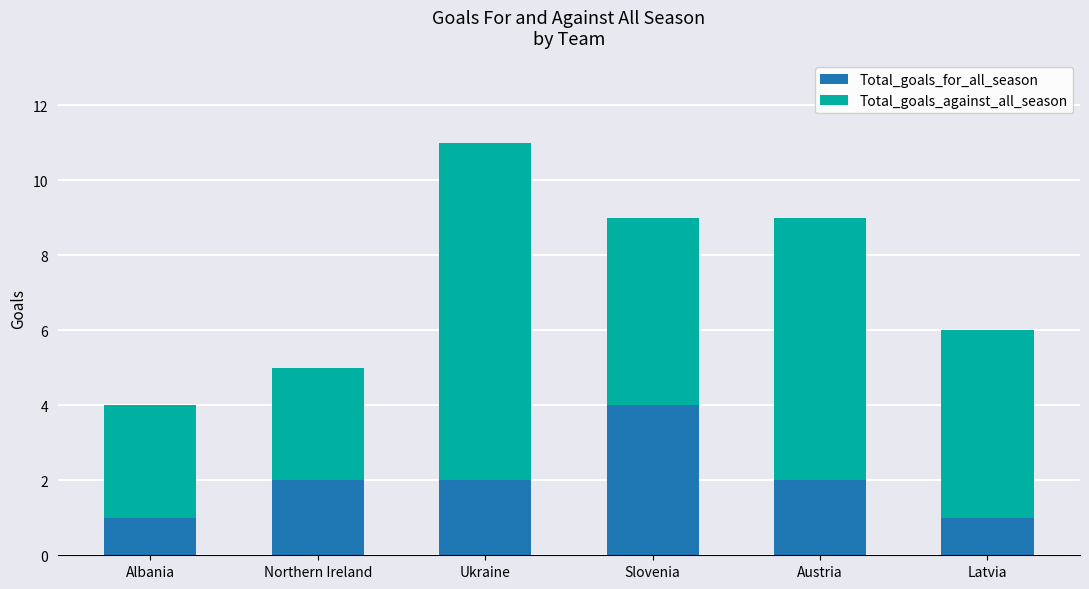

At which label does Total_goals_for_all_season reach its peak?

Slovenia